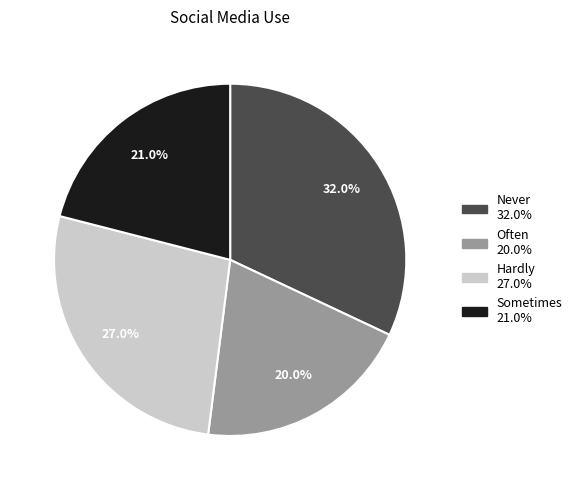

Count the number of slices in the pie.

4